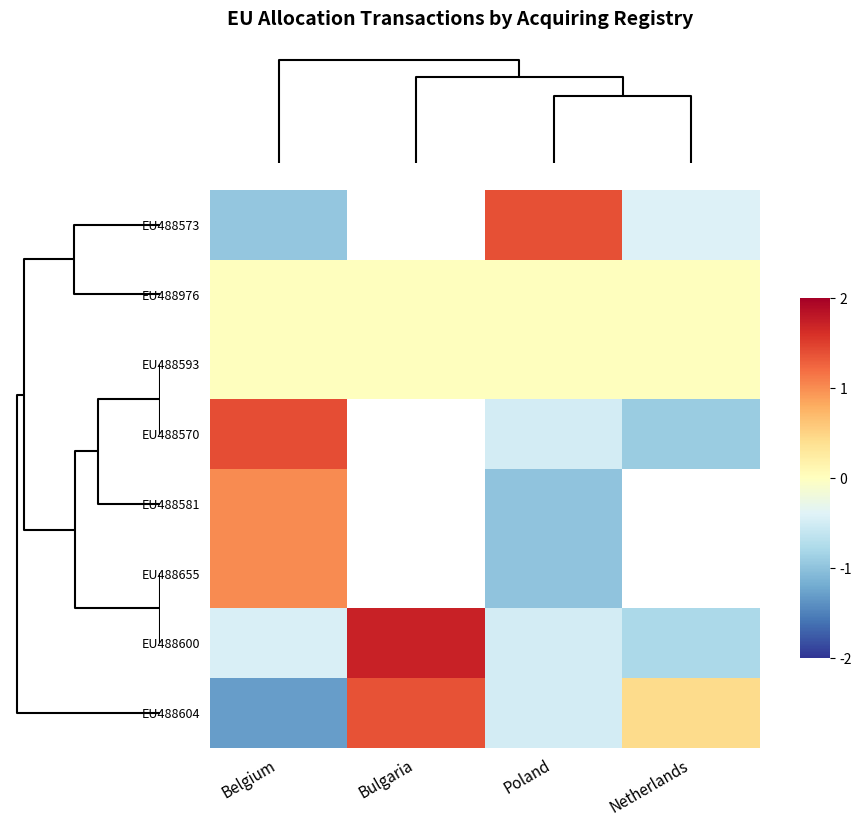

Where is row_7 nearest to the value 0?

2